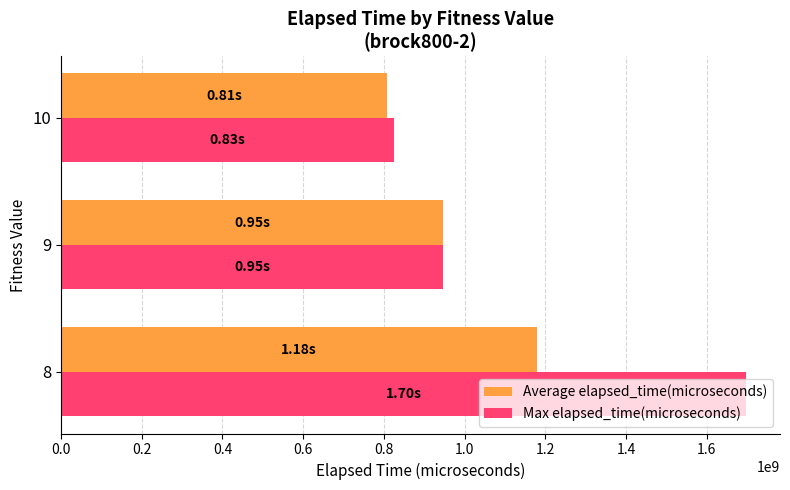

Which series has the widest spread of values?

Max elapsed_time(microseconds)